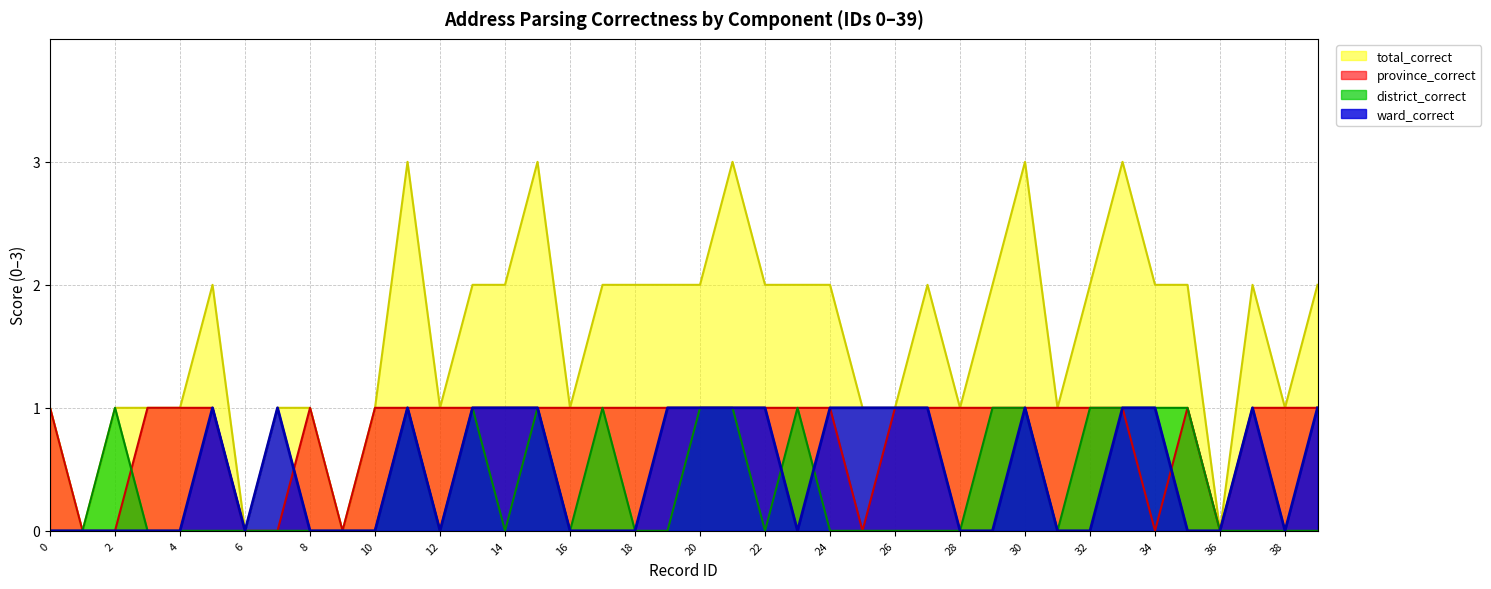

True or false: ward_correct and province_correct cross at least once.

True